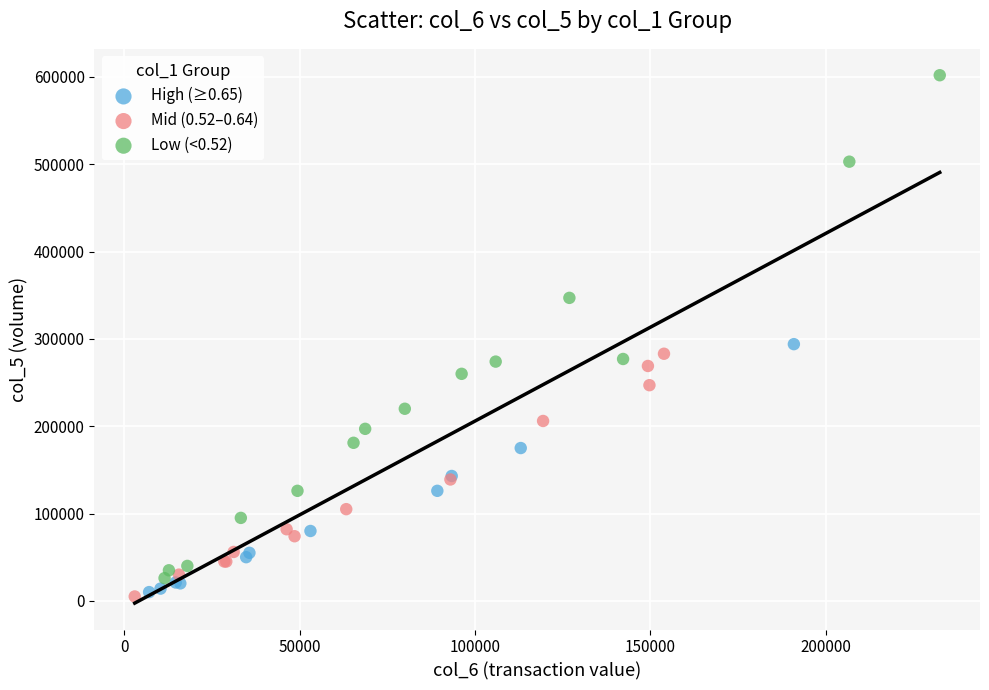

Which series contains the highest Y value?

Low (<0.52)